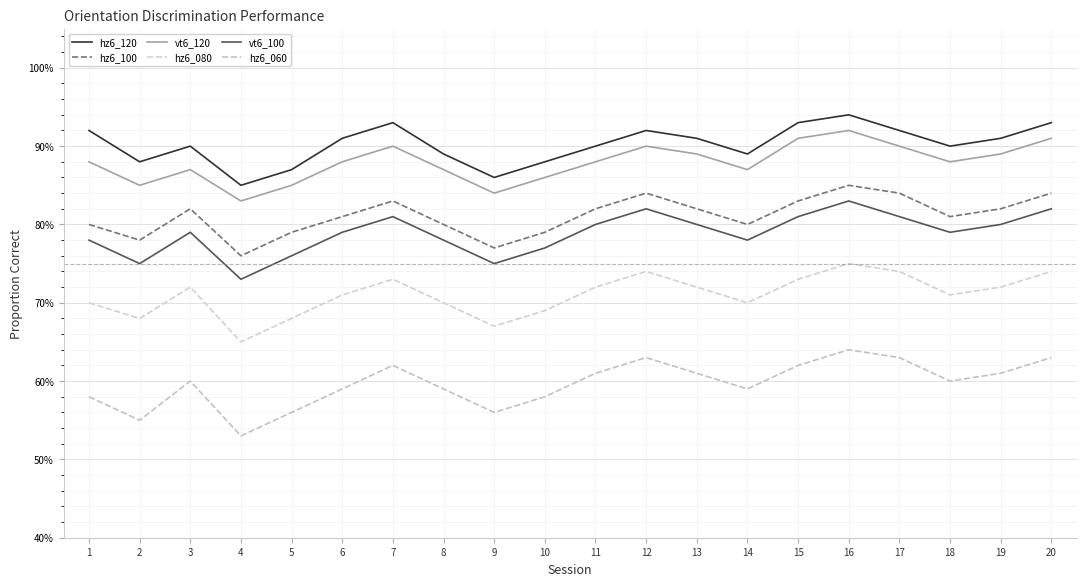

Is this an area chart (filled region under the line)?

No